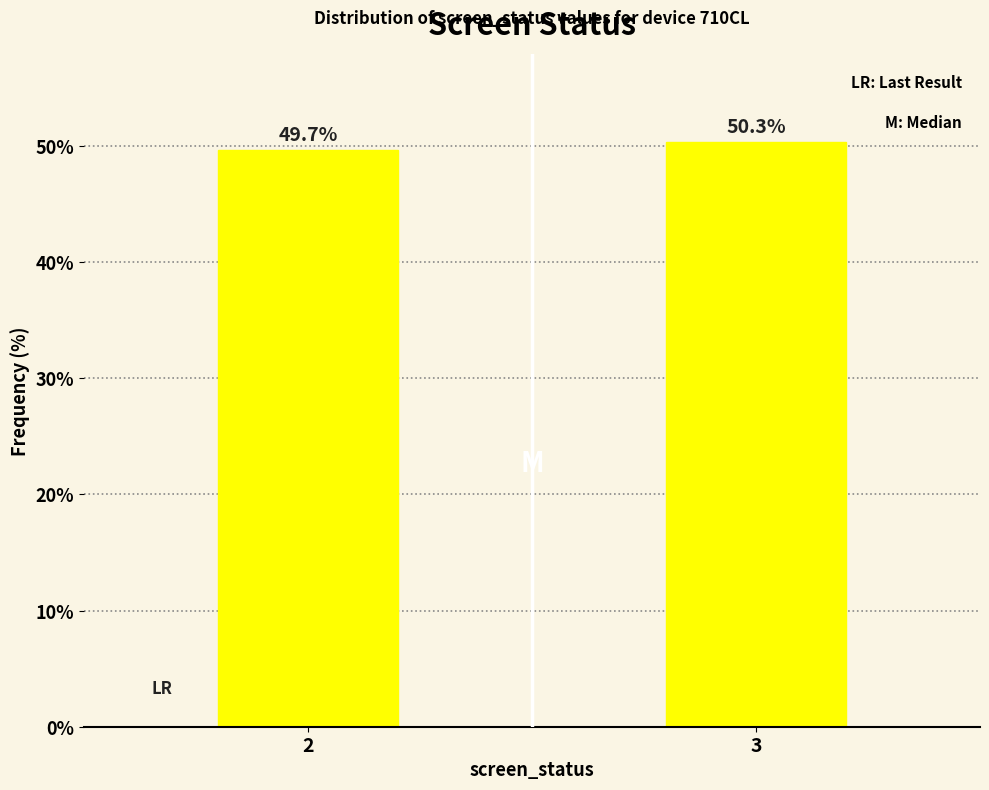

Reading left to right, transcribe all the data shown in this chart.

2=49.7	3=50.3